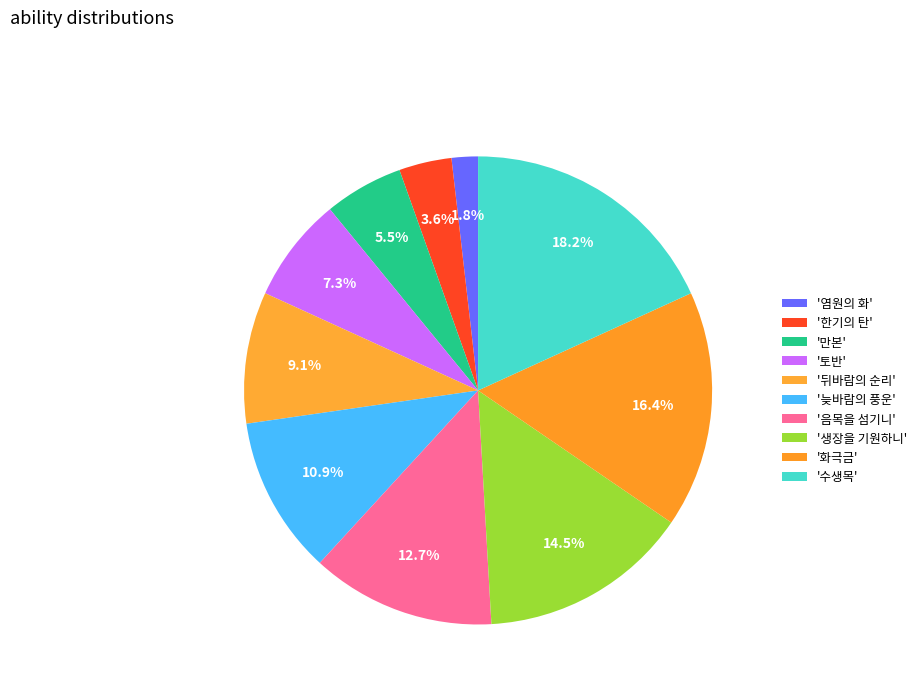

How many slices are in this pie chart?

10